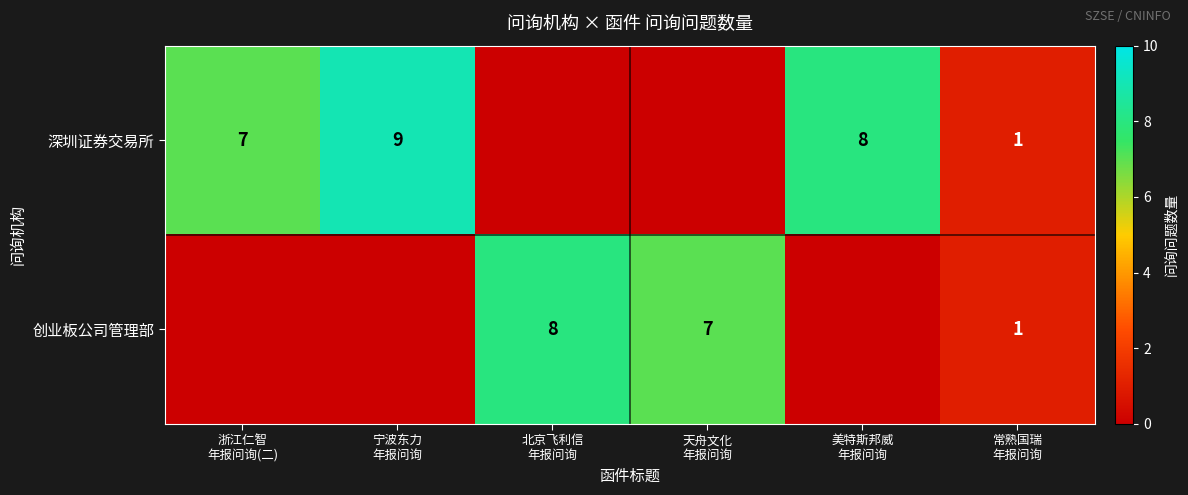

Which label corresponds to the smallest value in the chart?

北京飞利信
年报问询